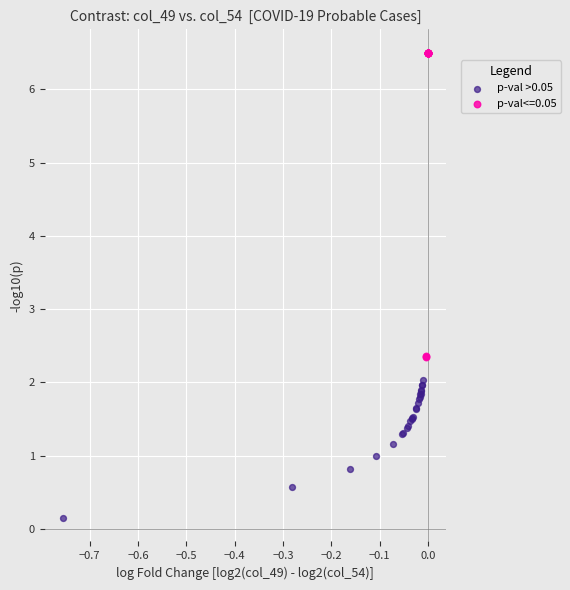

Which series contains the highest Y value?

p-val<=0.05